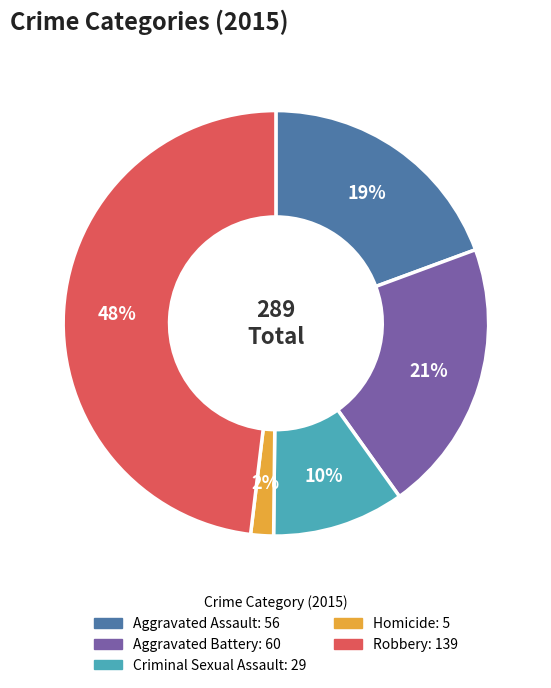

Does Aggravated Assault represent more than half of the total?

No